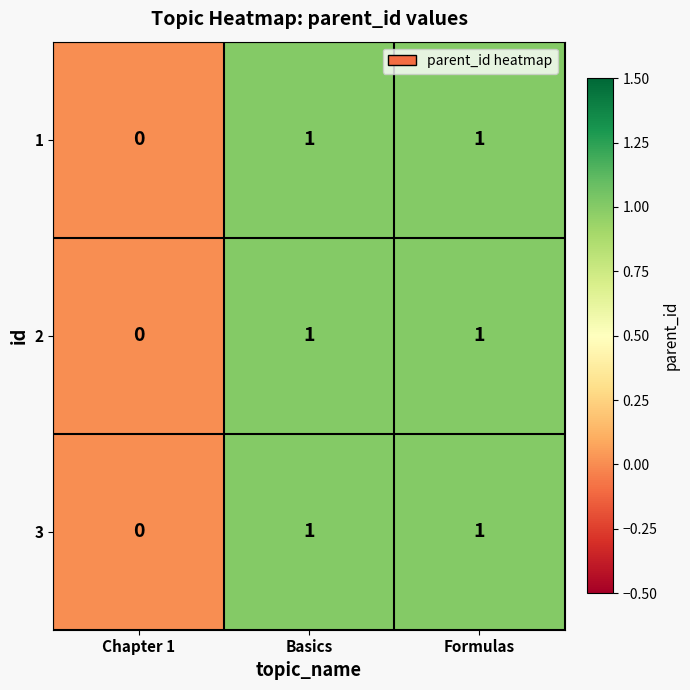

Where is 3 nearest to the value 0?

Chapter 1